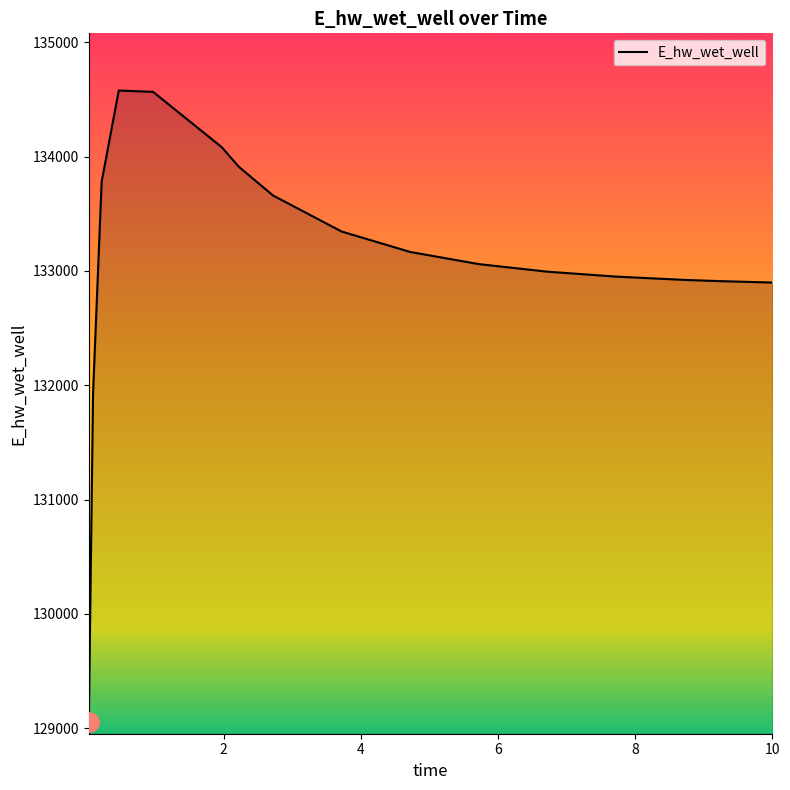

What is the smallest value displayed?

129051.6